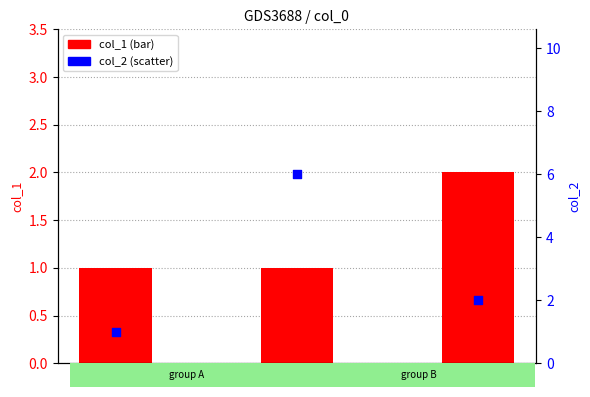

Which series reaches the minimum Y coordinate?

col_1 (bar)